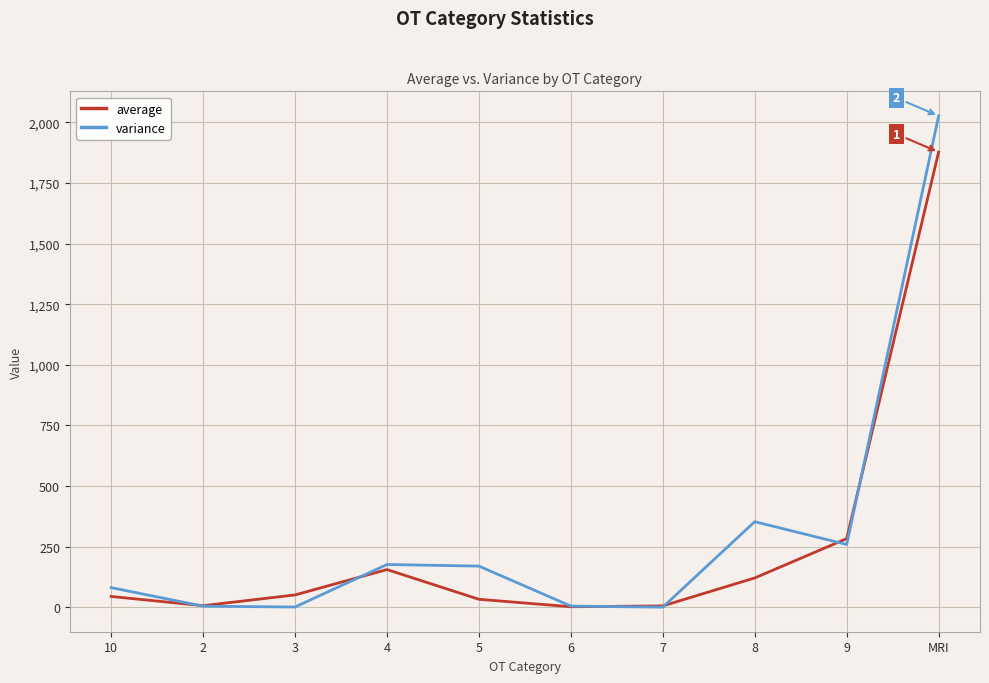

Which series ends up on top after the final intersection of variance and average?

variance